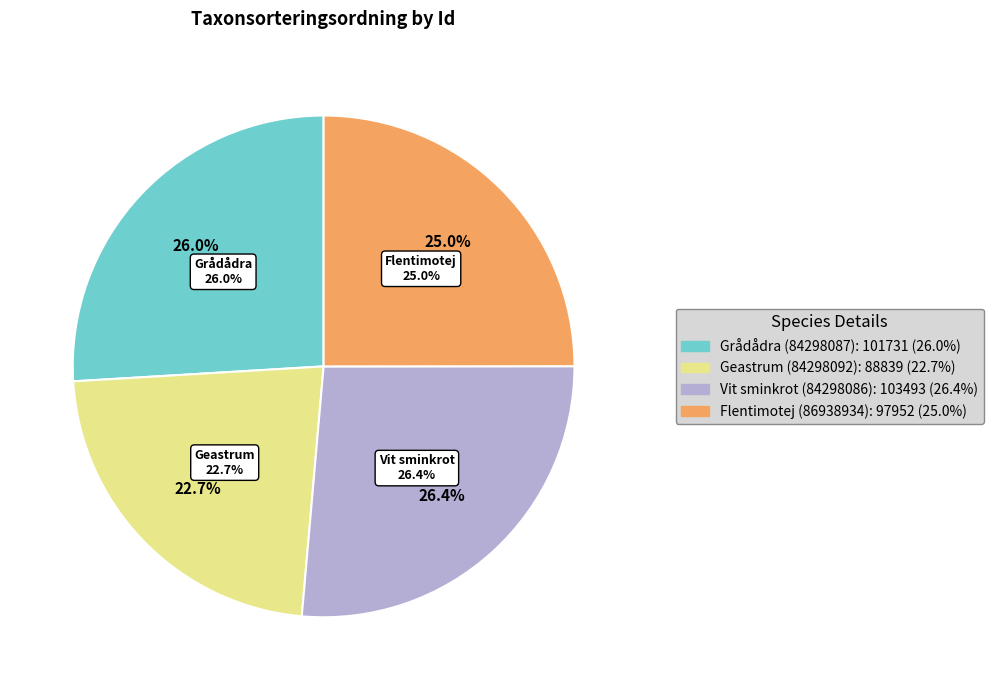

How many segments does this pie chart have?

4